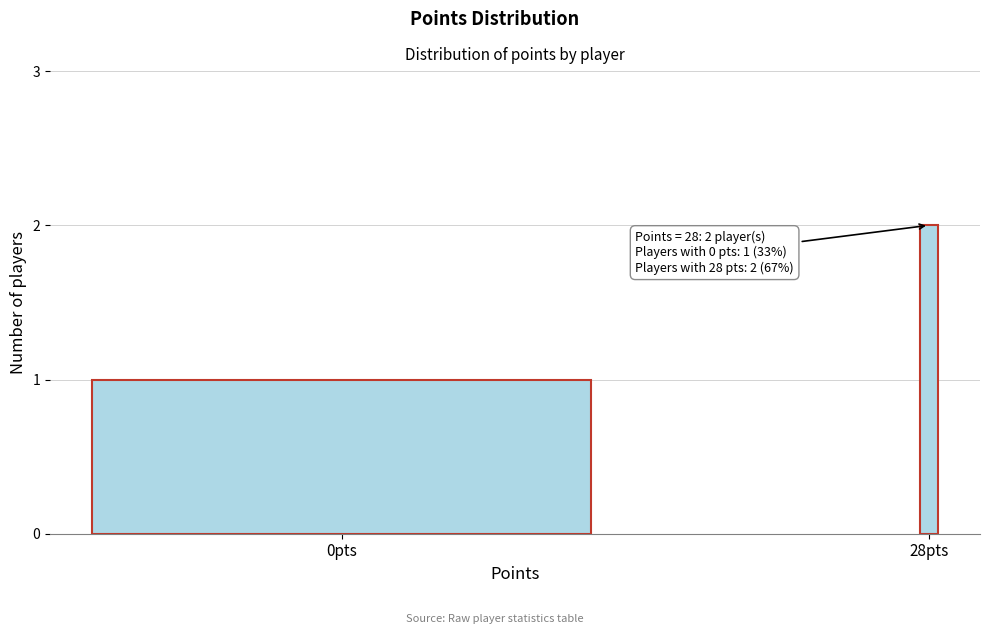

Reading right to left, what are all the values shown in this chart?

28pts=2	0pts=1